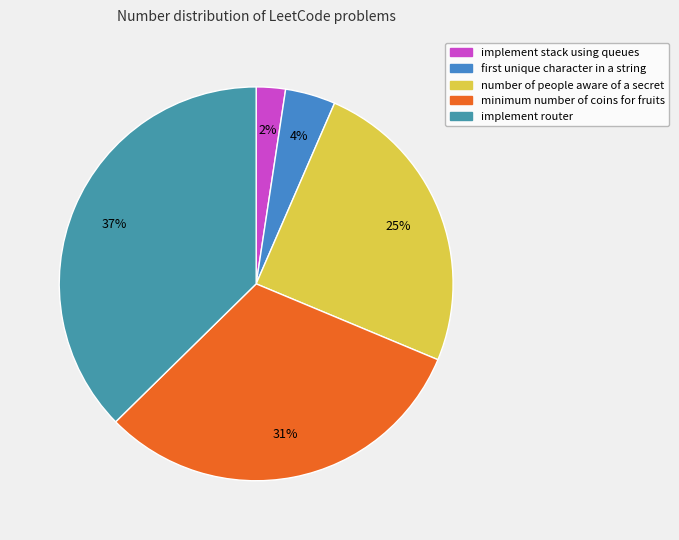

Is there a majority slice in this chart?

No